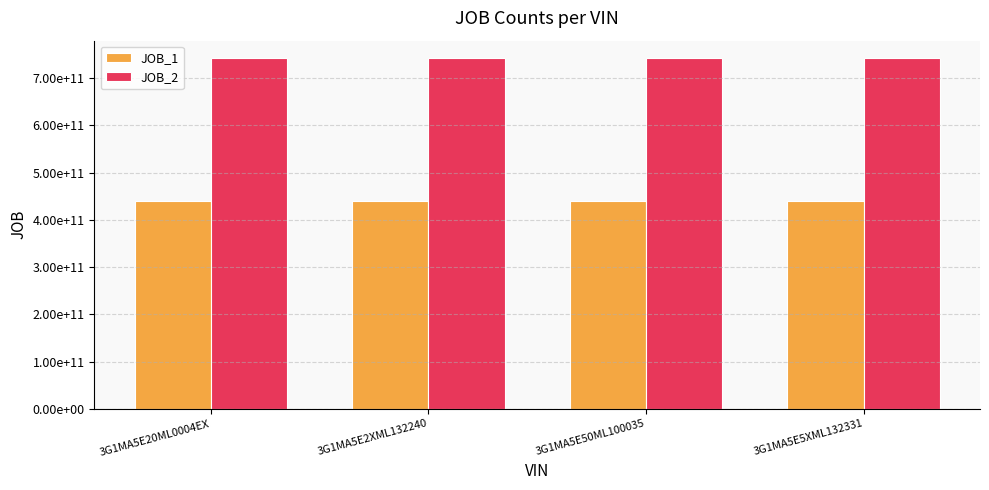

Read the JOB_2 value at 3G1MA5E20ML0004EX.

742510055772